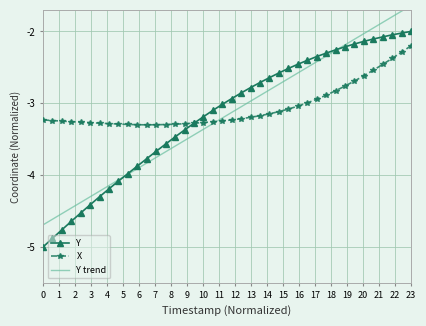

At which label does X reach its peak?

23